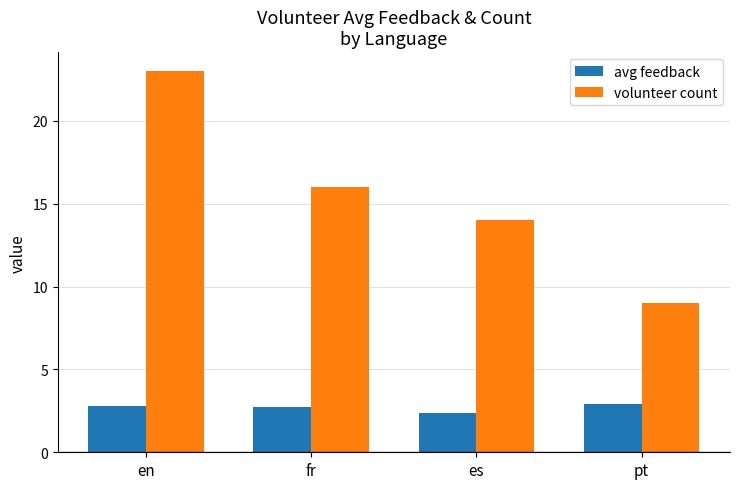

What is the difference between the volunteer count values at pt and fr?

7.0